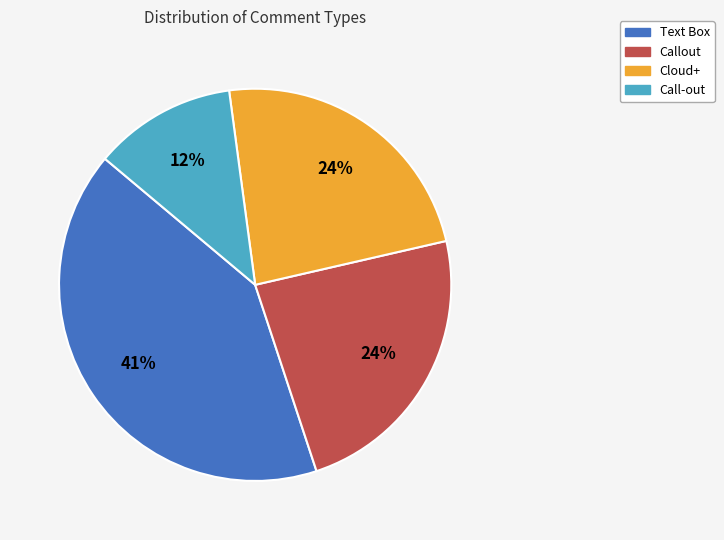

Which has a higher value, Call-out or Text Box?

Text Box